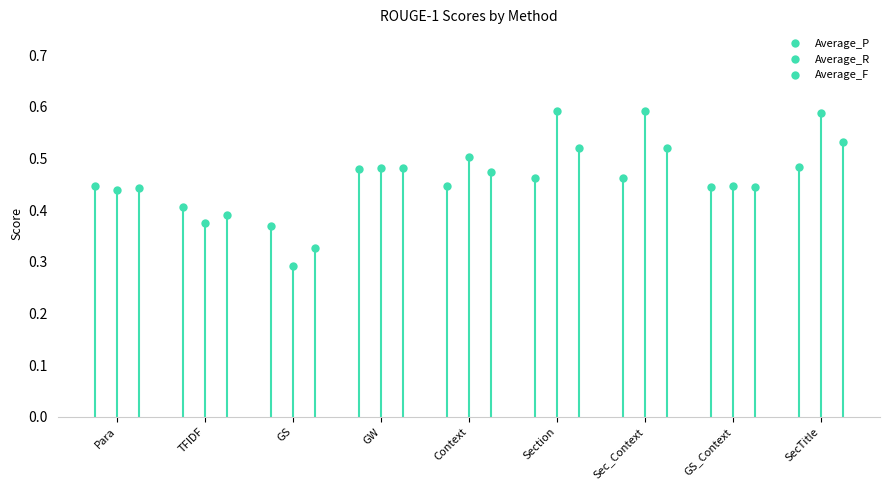

Does the chart display data point markers on the line(s)?

Yes